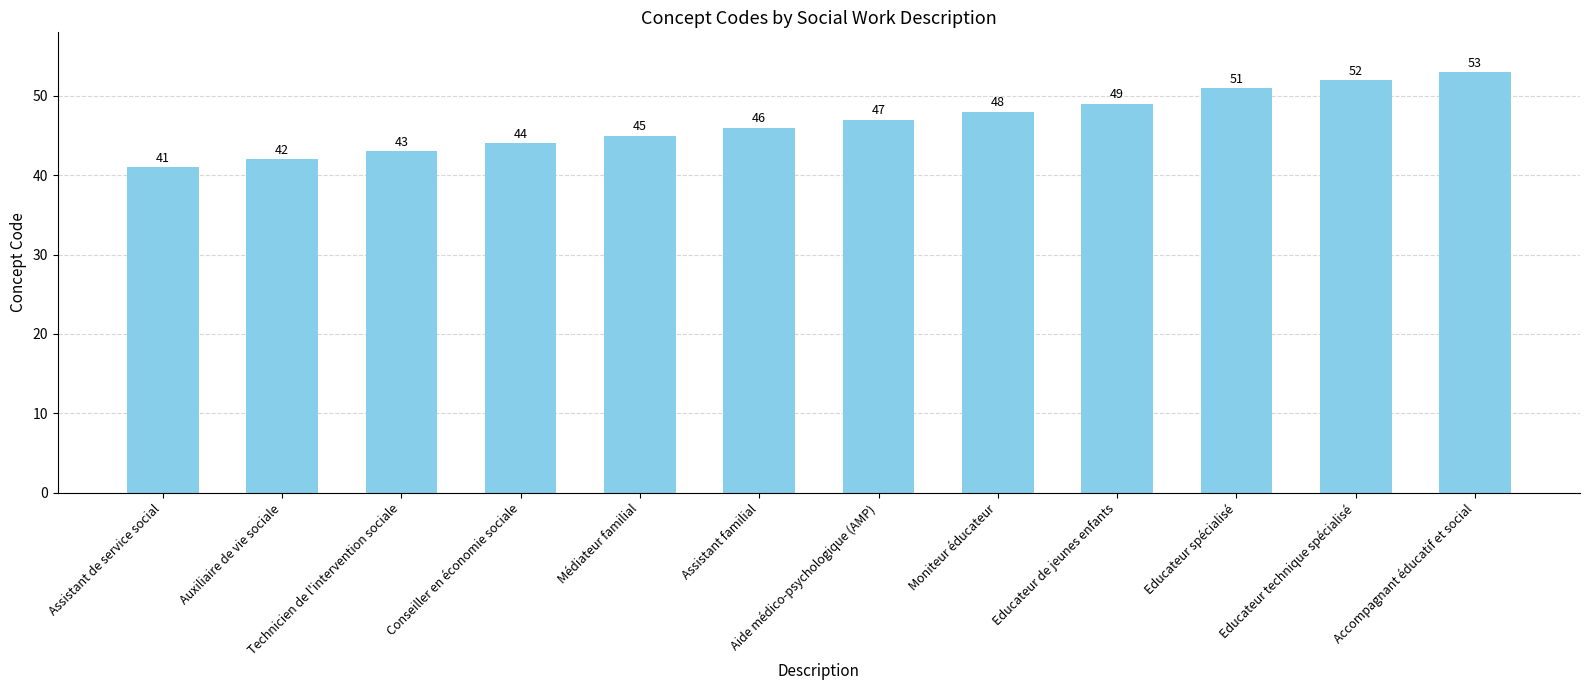

What position from the left is Educateur spécialisé?

10